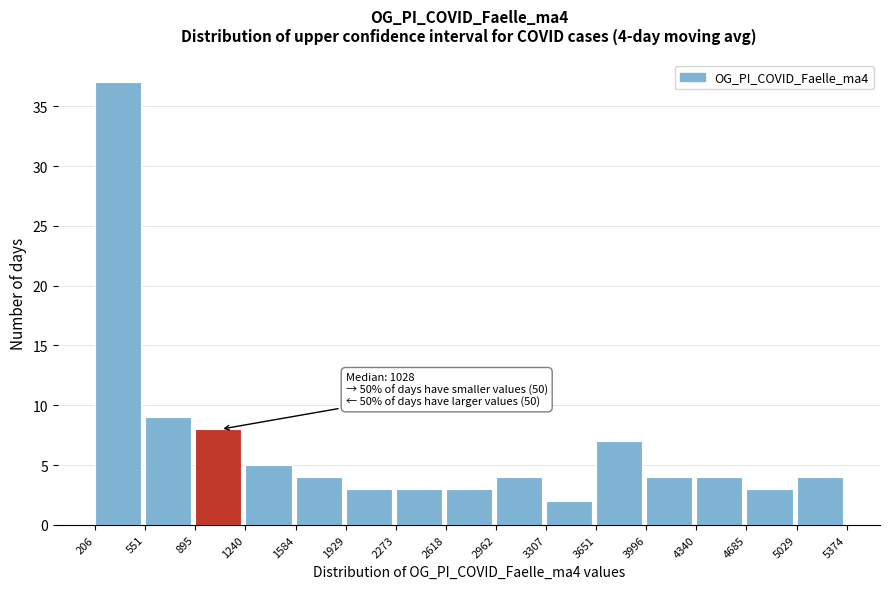

Which range on the x-axis has the tallest bar?

206 to 551